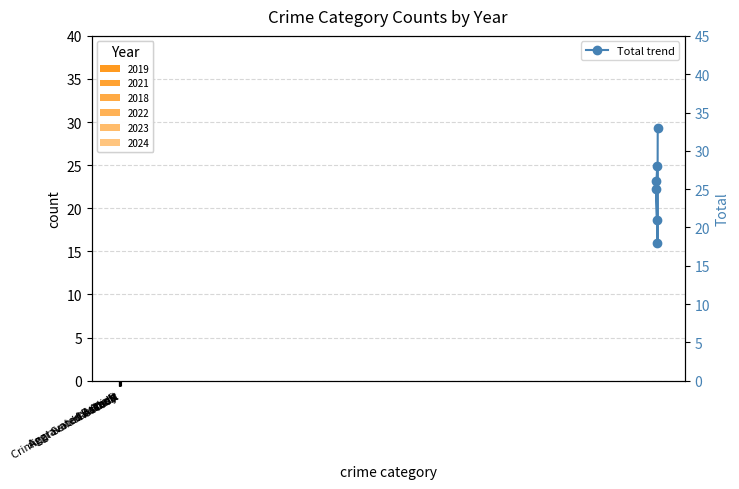

What is the greatest value displayed?

33